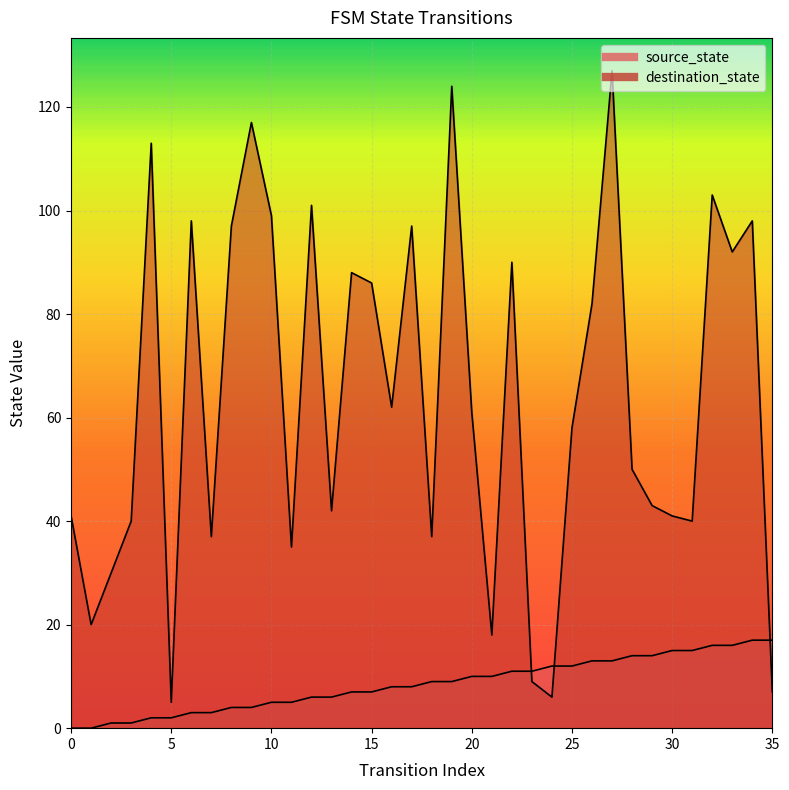

Between 27 and 29, which is larger?

29